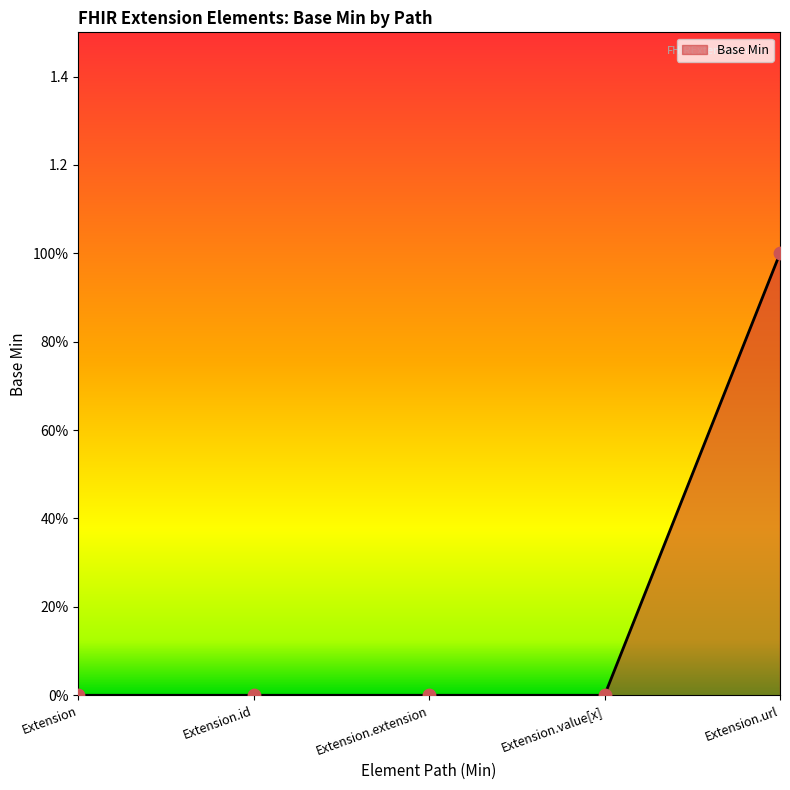

Which has a higher value, Extension.value[x] or Extension?

Extension.value[x]